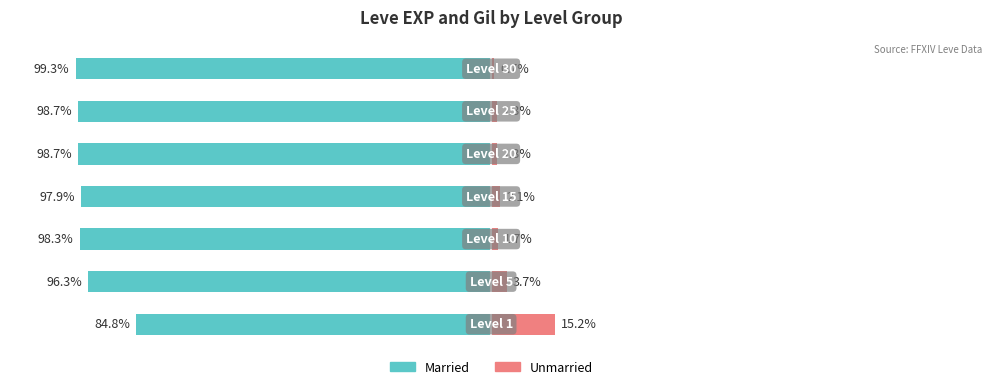

How many groups of bars are there?

7